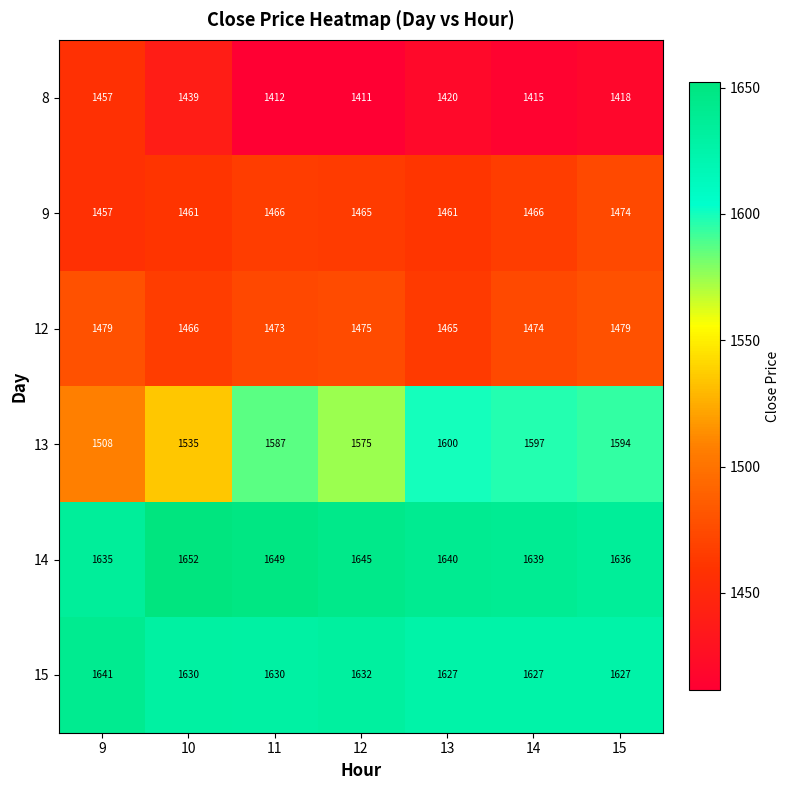

At how many categories does at least one series exceed 1554?

7